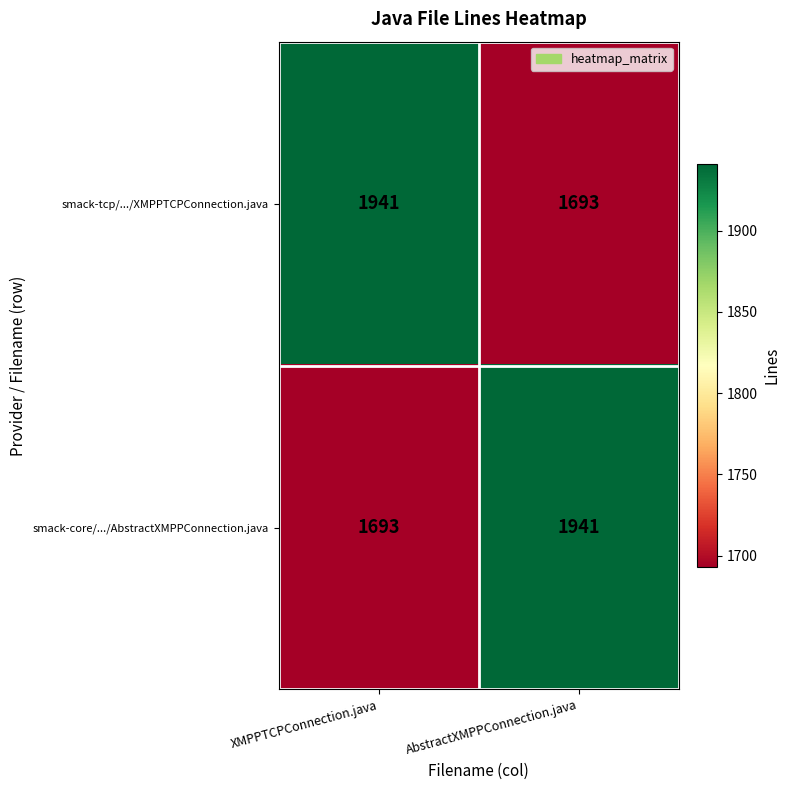

List the labels in order of smack-core/.../AbstractXMPPConnection.java value, largest first.

AbstractXMPPConnection.java, XMPPTCPConnection.java